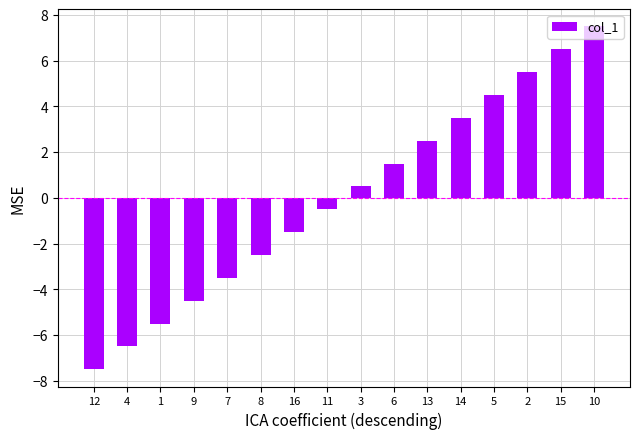

Rank the categories by value from highest to lowest.

10, 15, 2, 5, 14, 13, 6, 3, 11, 16, 8, 7, 9, 1, 4, 12